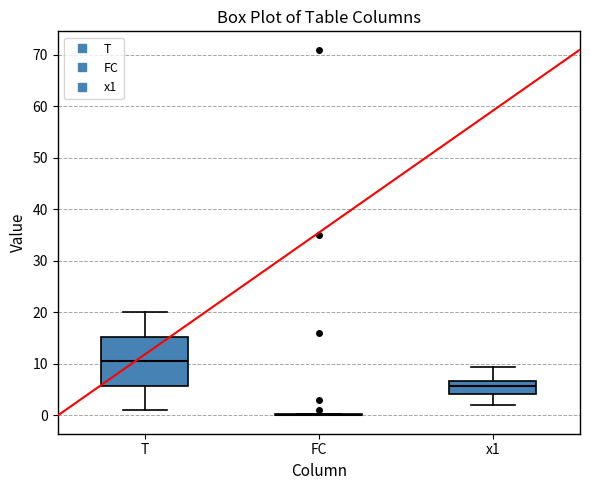

Which box is the tallest, from its lower edge to its upper edge?

T